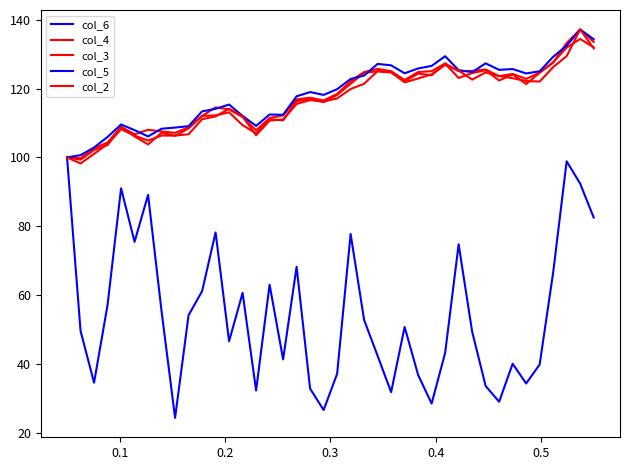

How many lines are shown in the chart?

5